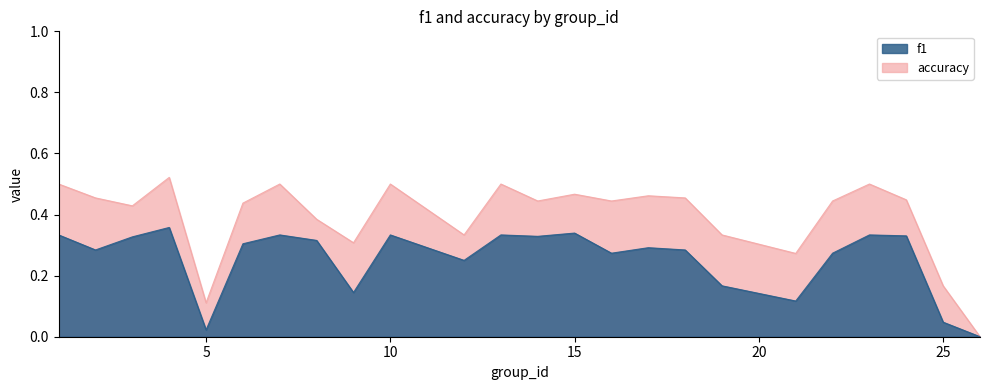

Is the value of f1 at 23 greater than the value of accuracy at 18?

No